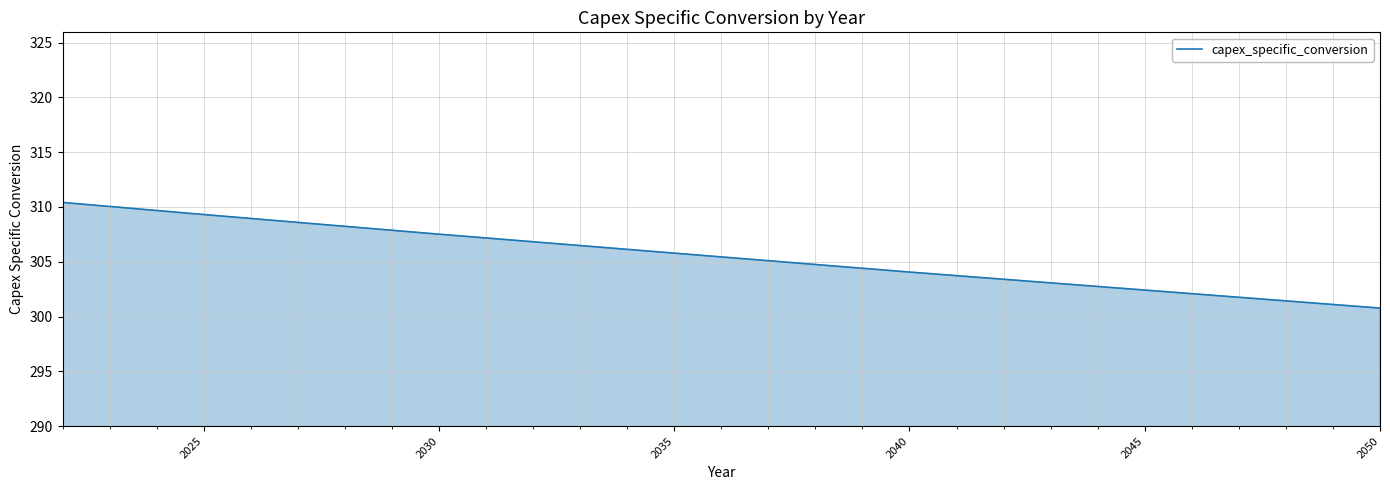

What is the difference between the maximum and minimum values?

9.6